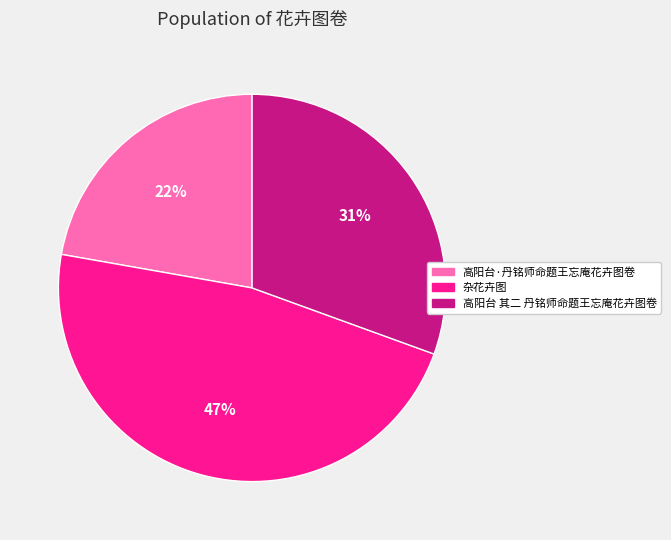

Combined, do 高阳台·丹铭师命题王忘庵花卉图卷 and 杂花卉图 account for over 50%?

Yes